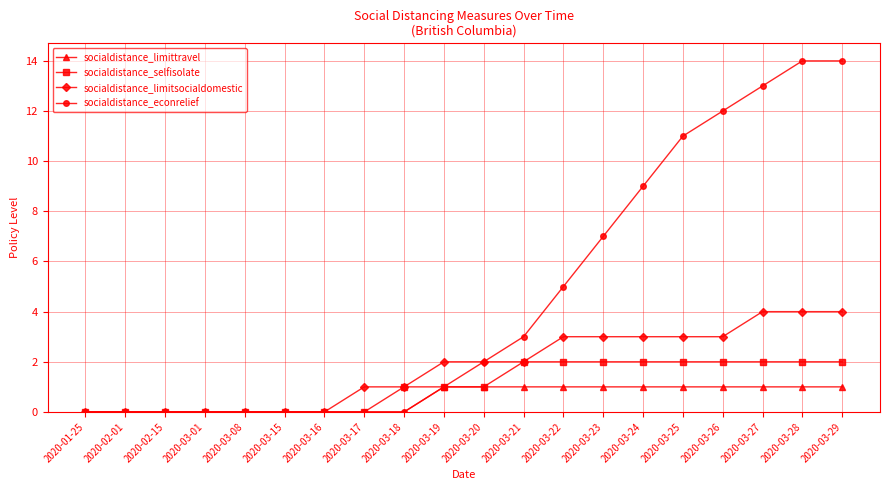

How many data points does each series have?

20